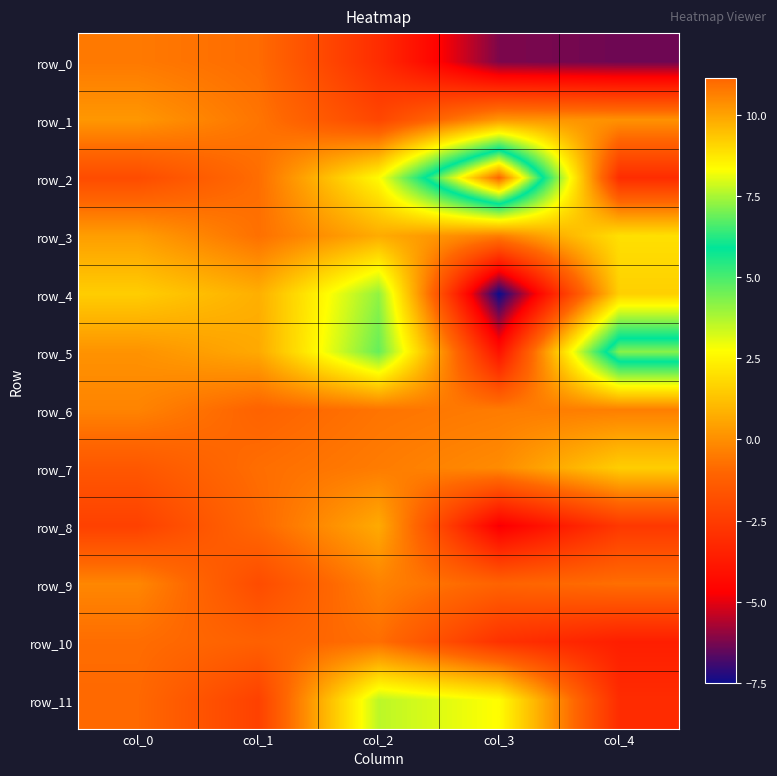

At which label is row_8 closest to -2?

col_0